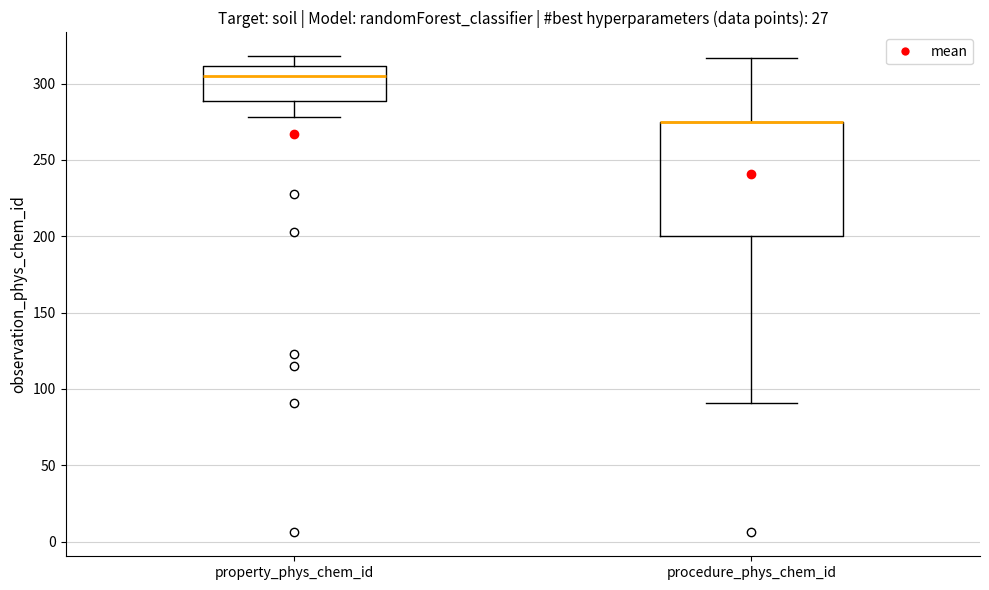

Where does the upper whisker of the box for property_phys_chem_id end on the y-axis? The values are not printed on the chart, so give them approximately, as read against the axis.

320